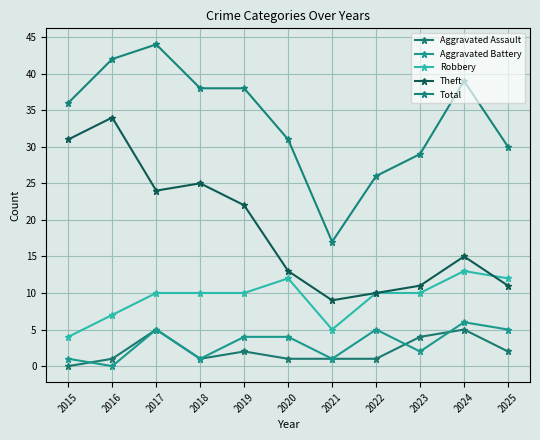

What is the total value across all series at 2016?

84